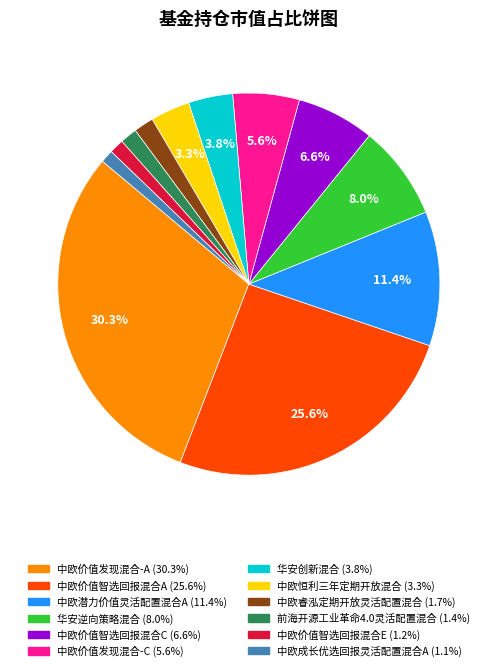

How much of the chart is everything except 华安逆向策略混合?

92.0%